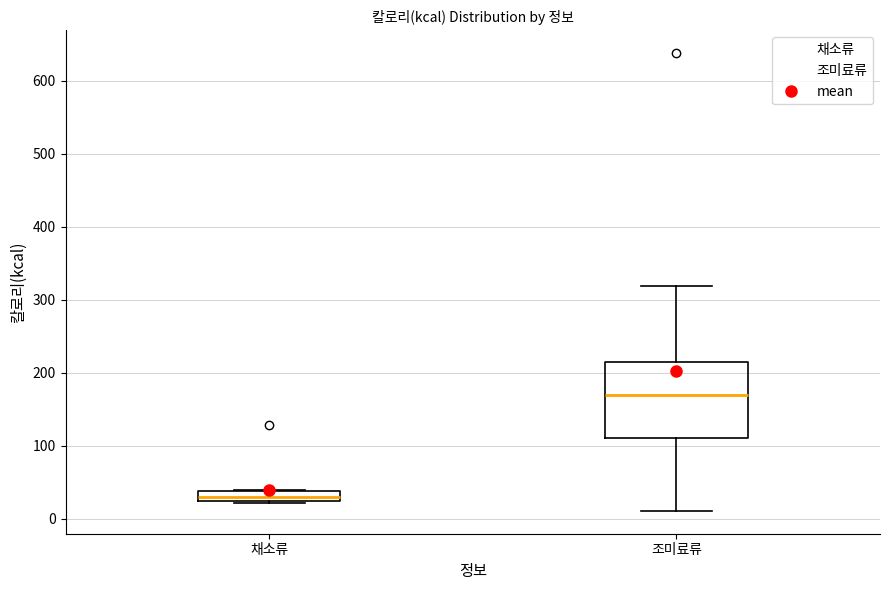

Where does the median line of the box for 채소류 sit on the y-axis? The values are not printed on the chart, so give them approximately, as read against the axis.

30